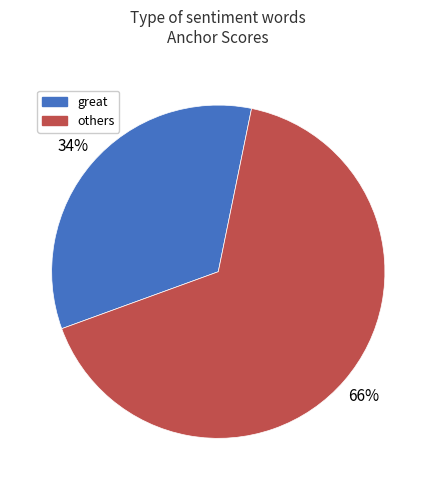

Which slice is the smallest?

great